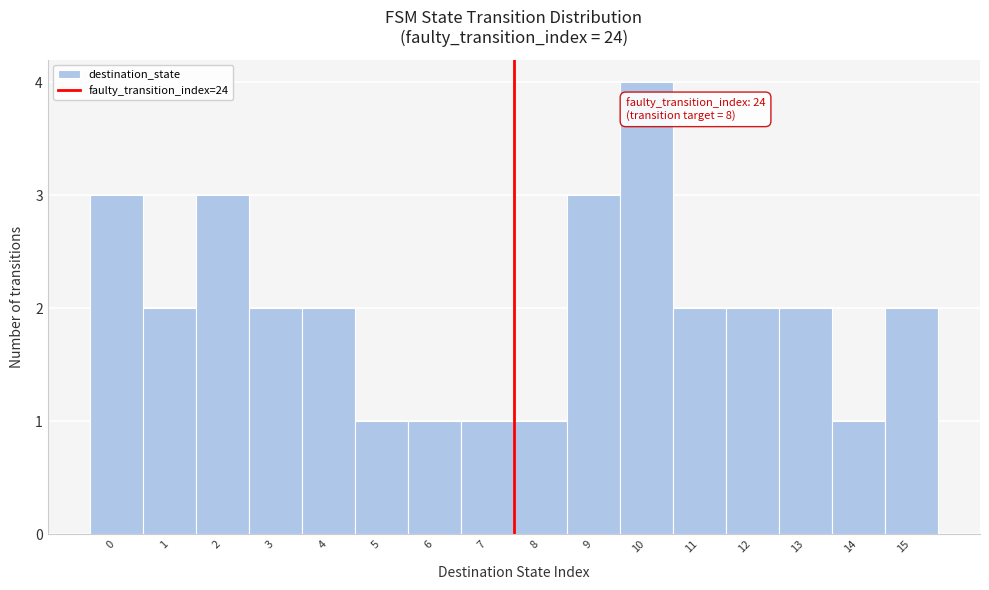

Reading right to left, list all the values displayed in this chart.

2	1	2	2	2	4	3	1	1	1	1	2	2	3	2	3